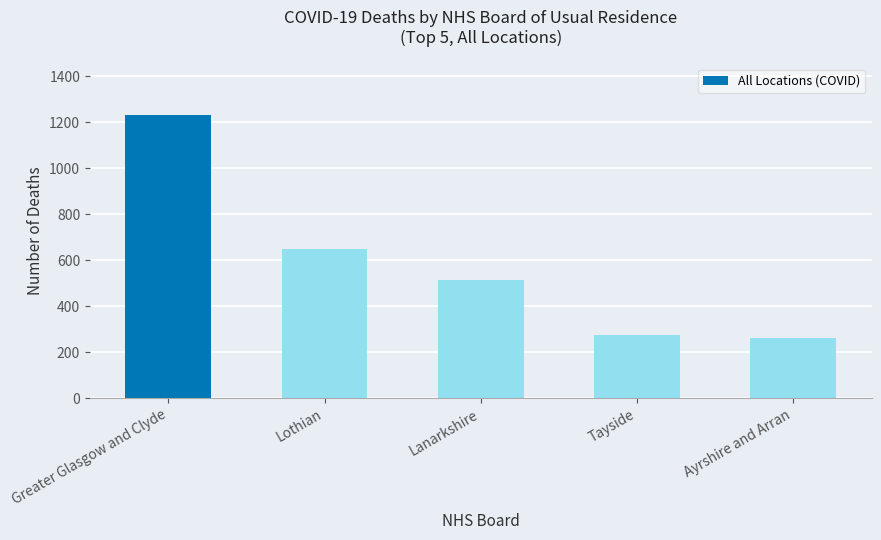

What is the sum of the values at Ayrshire and Arran and Greater Glasgow and Clyde?

1494